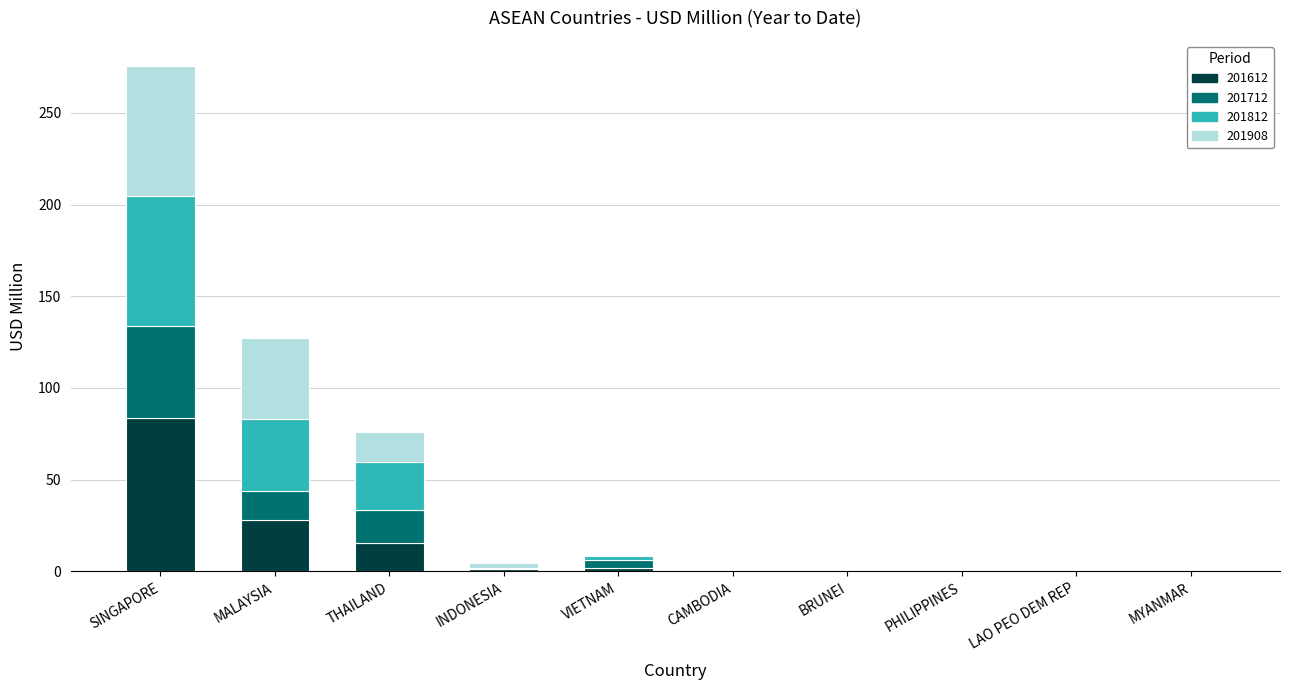

What is the maximum value for 201612?

83.4